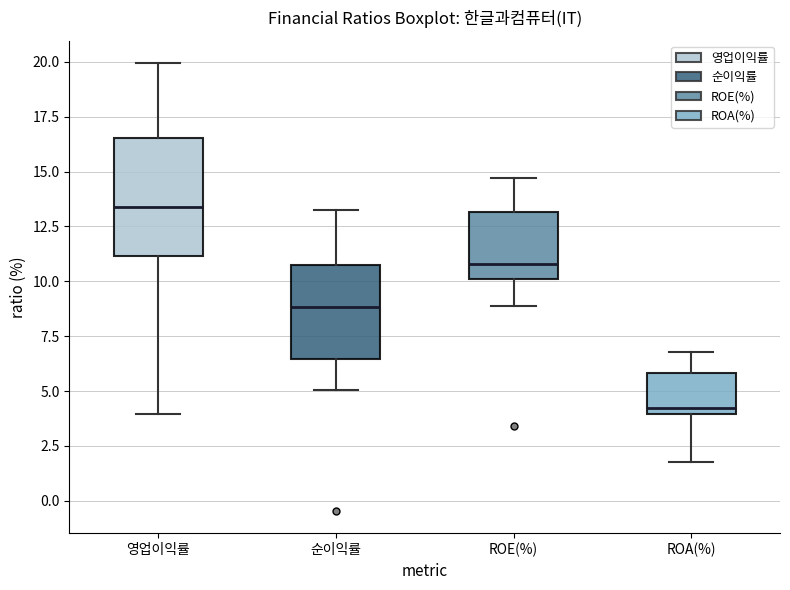

Which box has the lowest median line?

ROA(%)